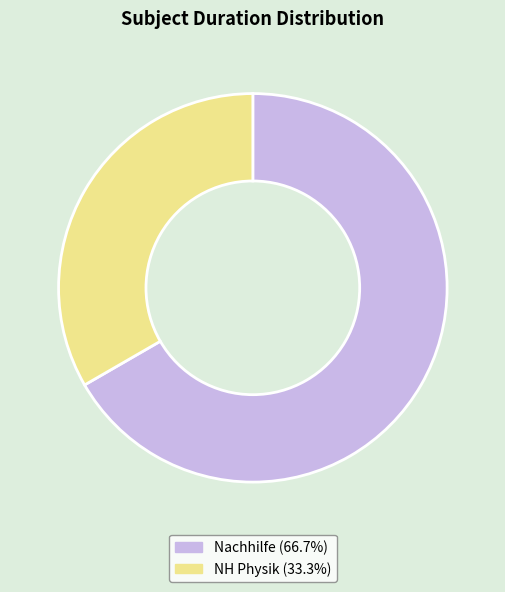

Which has a higher value, NH Physik or Nachhilfe?

Nachhilfe